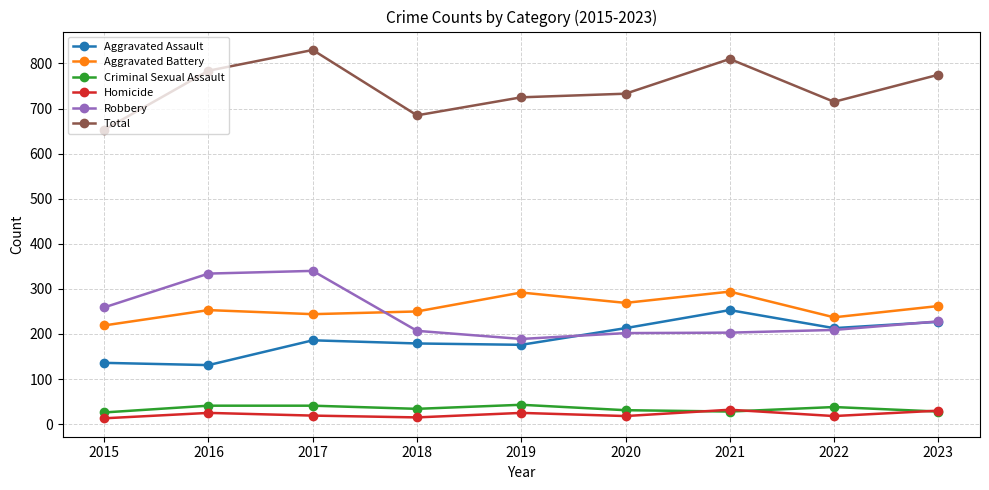

Rank the series by their maximum value, from lowest to highest.

Homicide, Criminal Sexual Assault, Aggravated Assault, Aggravated Battery, Robbery, Total